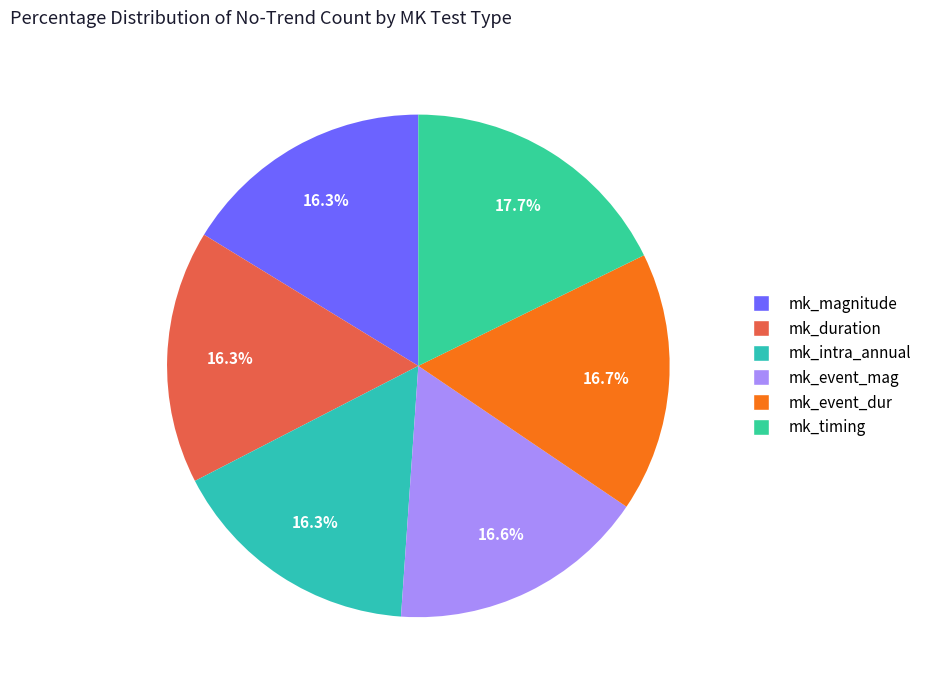

To the nearest percent, what is the combined percentage of mk_timing and mk_intra_annual?

34%